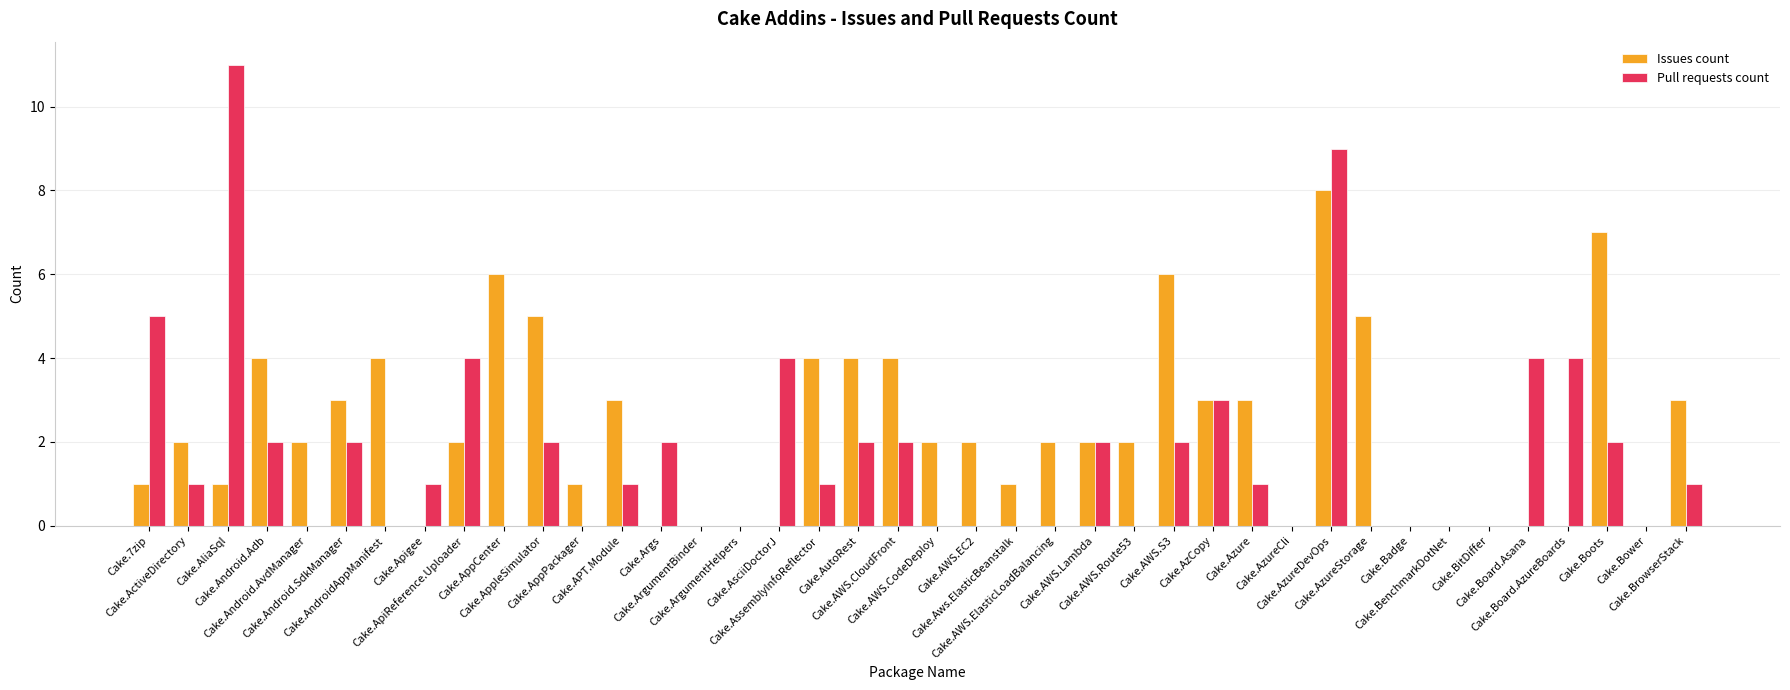

Are the bars grouped side by side (vs. stacked)?

Yes